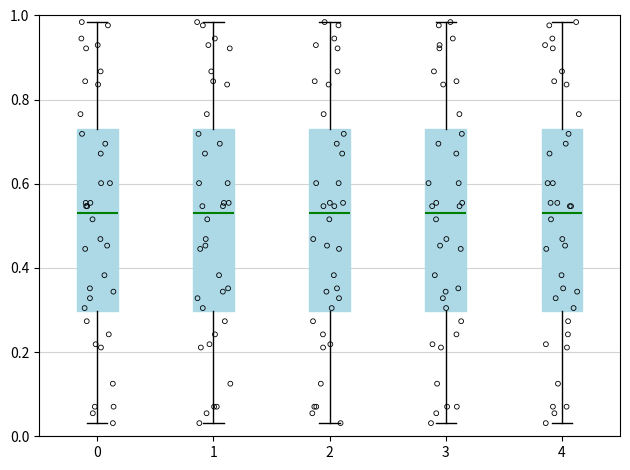

Reading left to right, transcribe this box plot: for each box, give where its median line is, the range the box spans, and where its two whiskers end, as read against the y-axis. The values are not printed on the chart, so give them approximately, as read against the axis.

0: median 0.54, box 0.30 to 0.74, whiskers 0.04 to 0.98
1: median 0.54, box 0.30 to 0.74, whiskers 0.04 to 0.98
2: median 0.54, box 0.30 to 0.74, whiskers 0.04 to 0.98
3: median 0.54, box 0.30 to 0.74, whiskers 0.04 to 0.98
4: median 0.54, box 0.30 to 0.74, whiskers 0.04 to 0.98